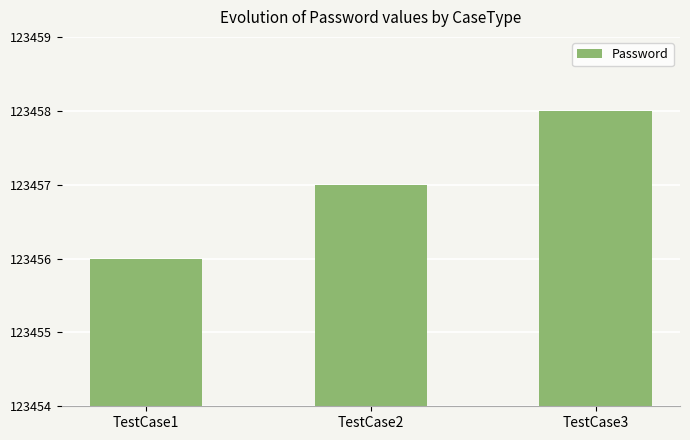

How many bars are there in total?

3